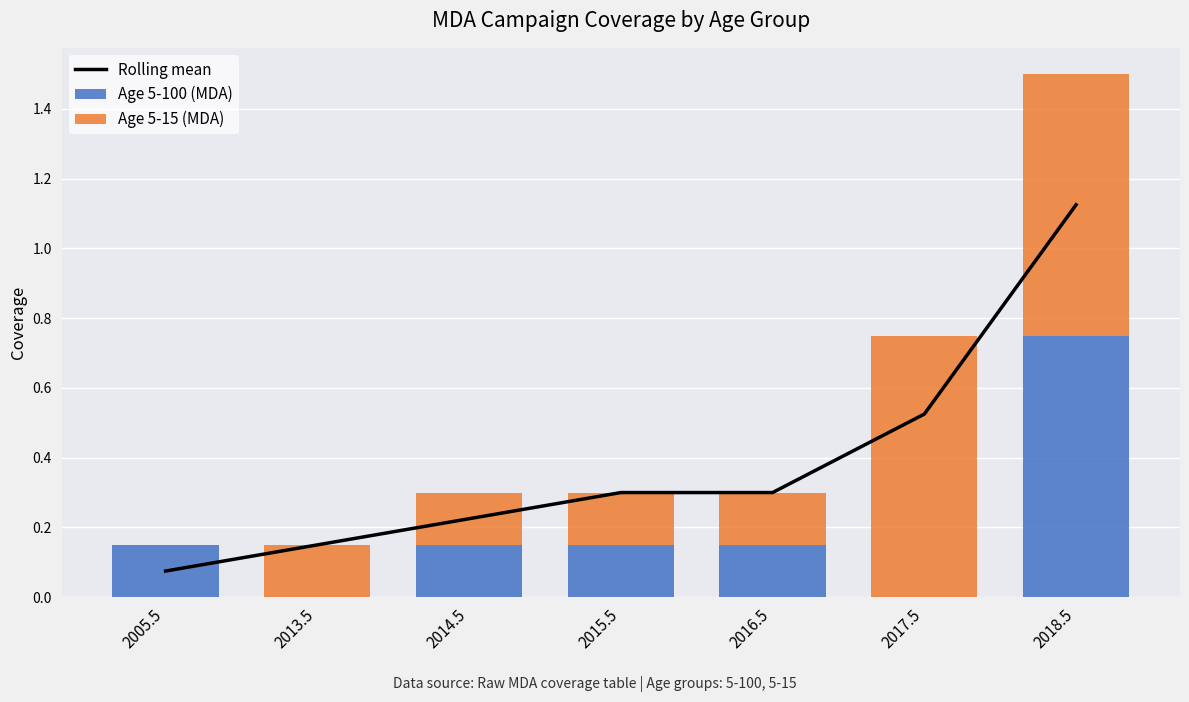

Where is Rolling mean nearest to the value 0?

2005.5